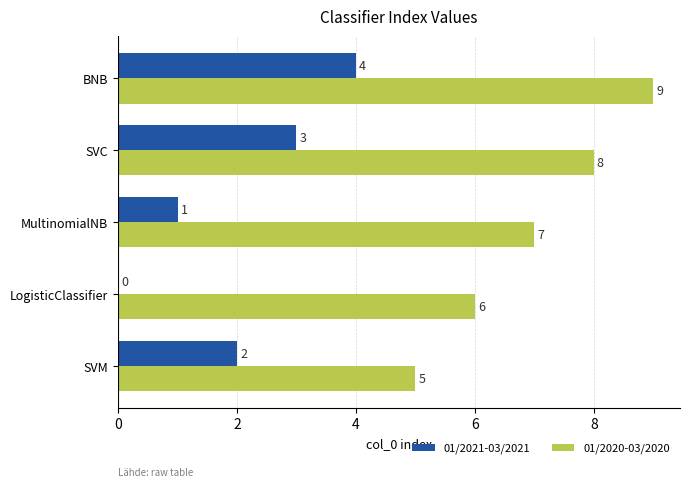

At which label does 01/2020-03/2020 reach its peak?

BNB